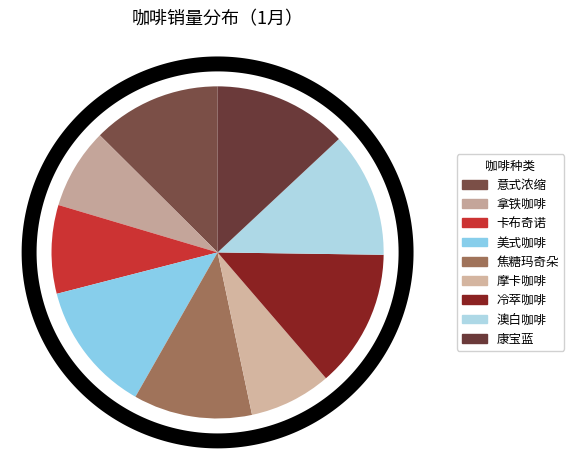

Is it true that 康宝蓝 is 13% of the pie?

True